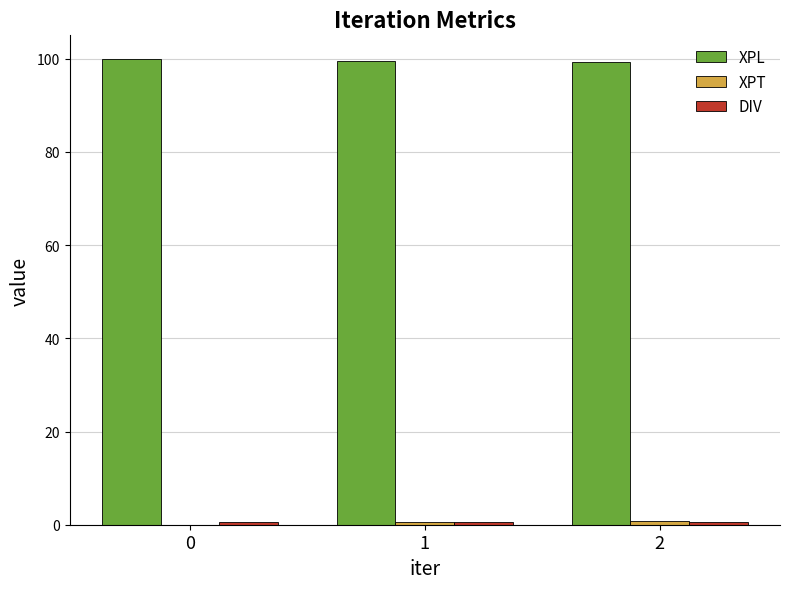

What is the sum of all XPL values?

298.6